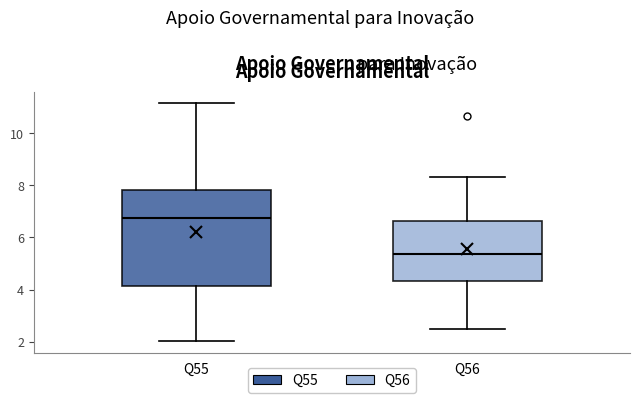

Where does the median line of the box for Q55 sit on the y-axis? The values are not printed on the chart, so give them approximately, as read against the axis.

6.8